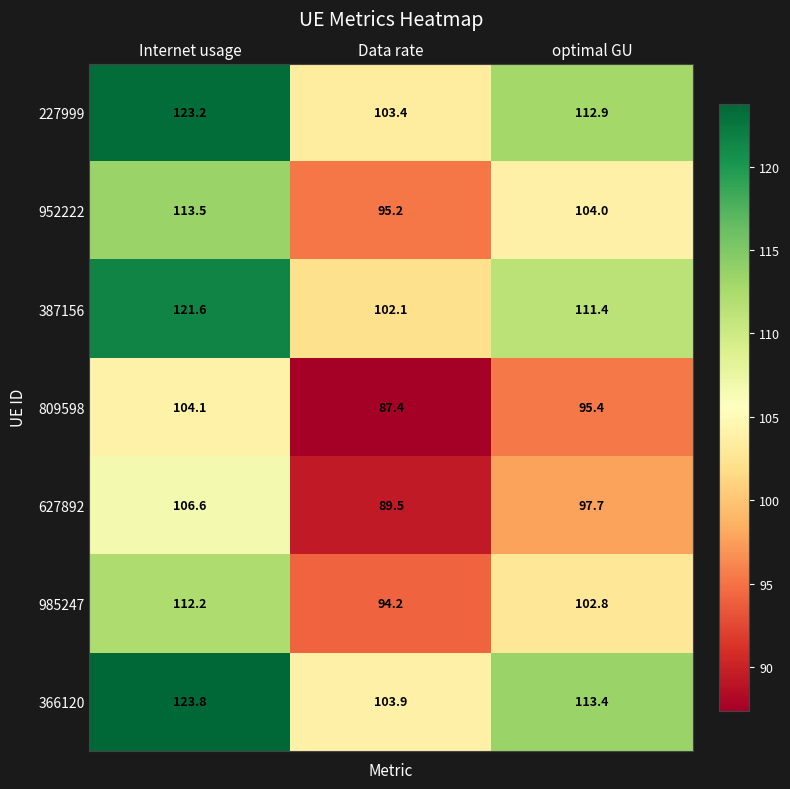

Which series has the widest spread of values?

366120